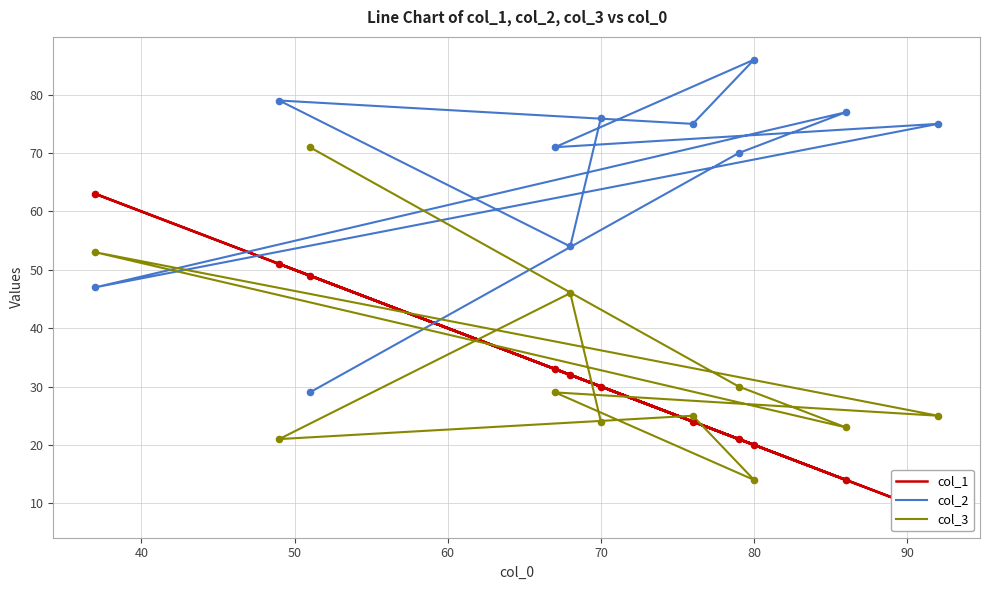

What are all the series names shown in the legend?

col_1, col_2, col_3